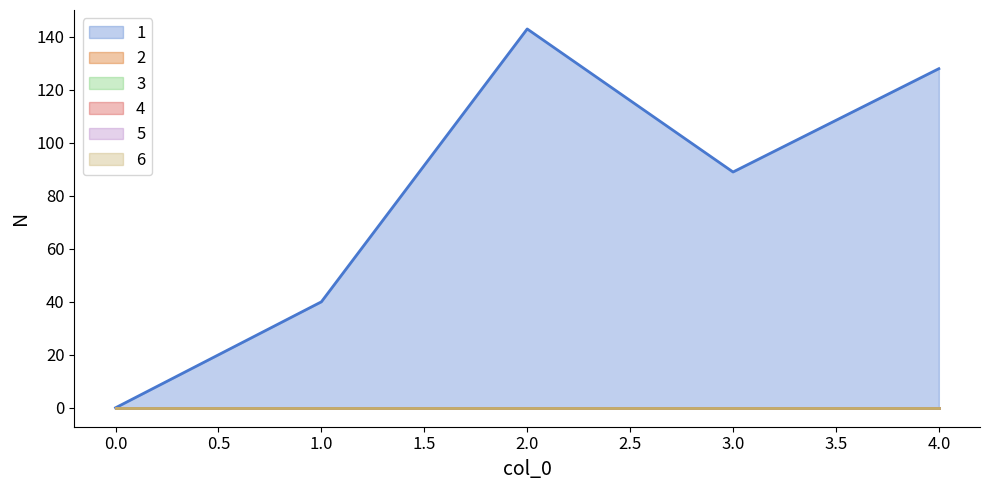

At which category is the sum across all series the highest?

2